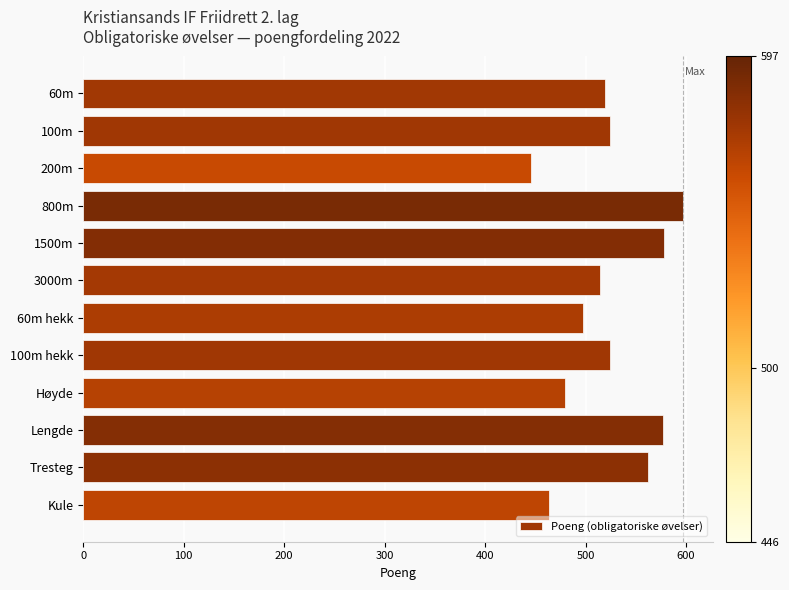

True or false: the data shows 220 at 3000m.

False